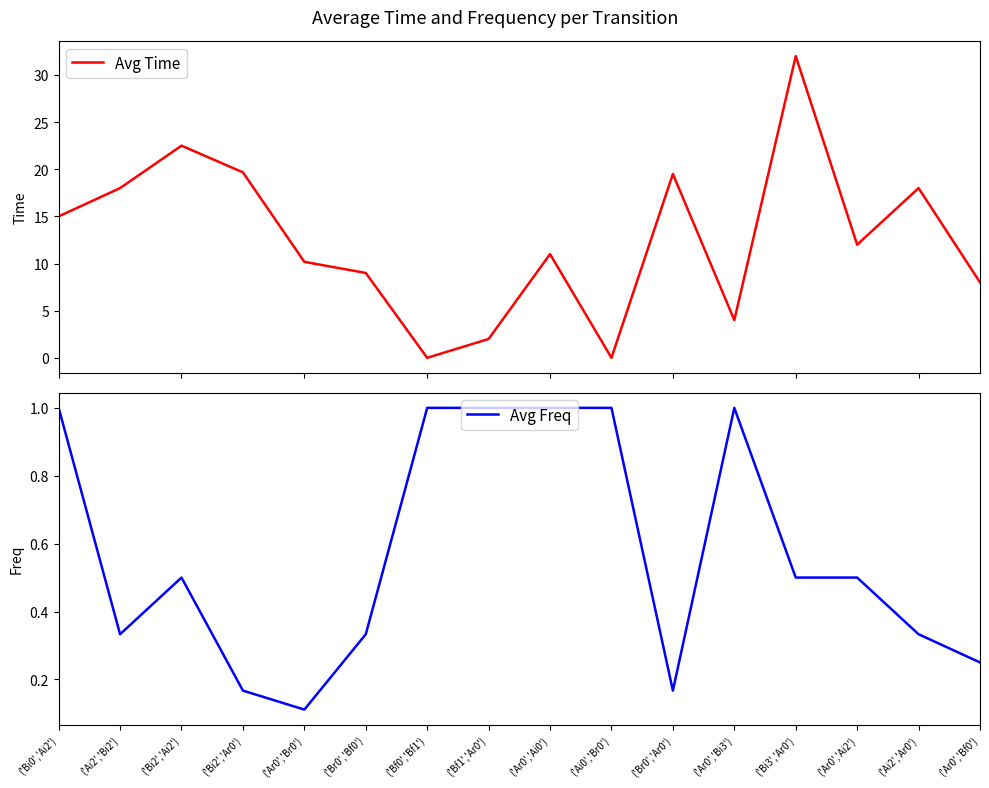

Is it true that Avg Time equals 11.0 at ('Ar0','Ai0')?

True